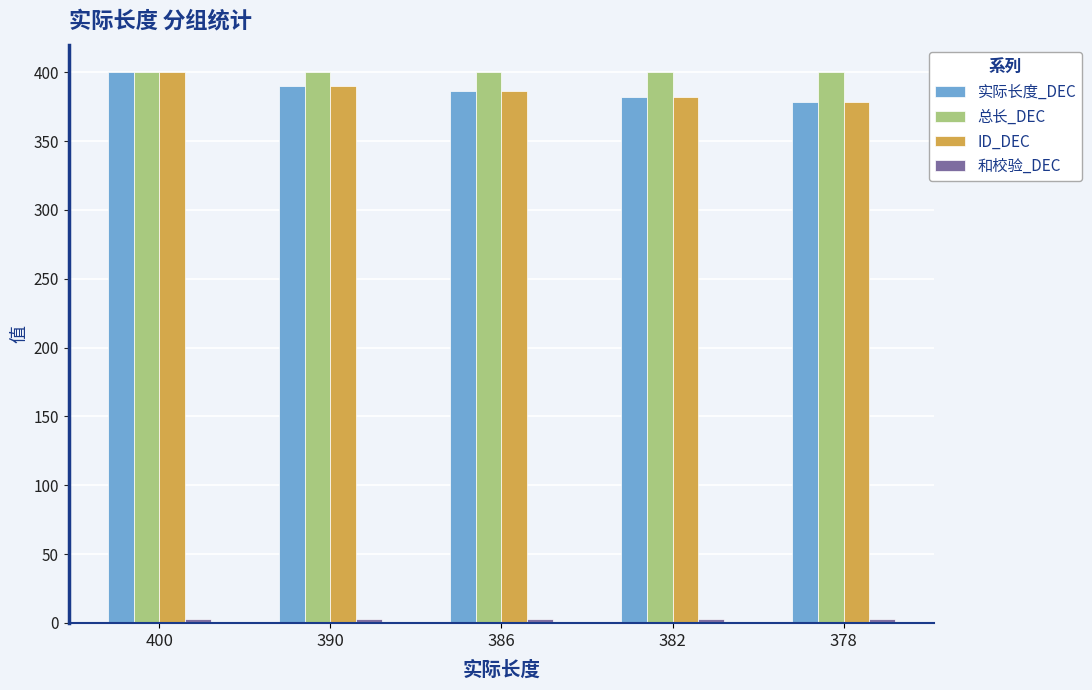

At how many categories does at least one series exceed 135?

5